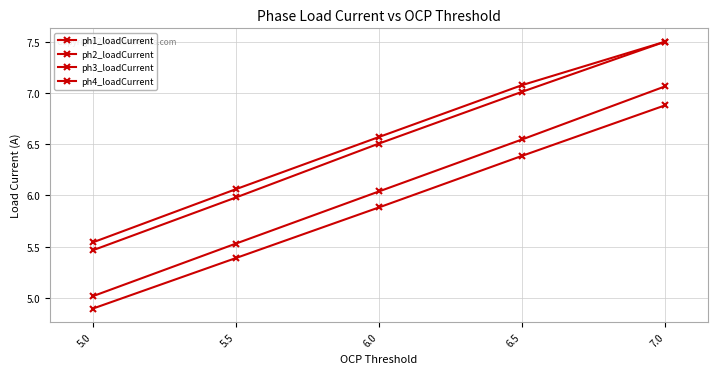

Count the number of data series in this chart.

4